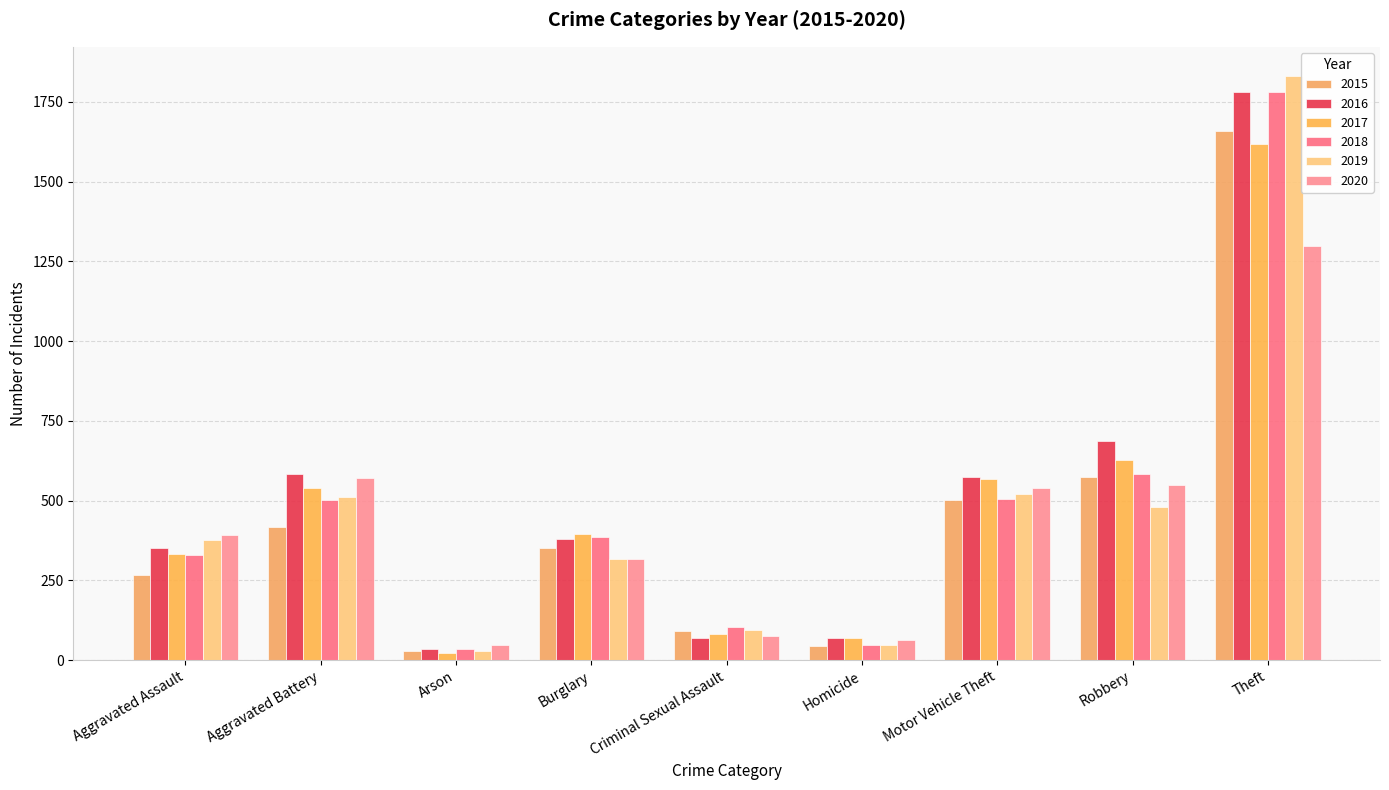

At how many categories does at least one series exceed 1600?

1